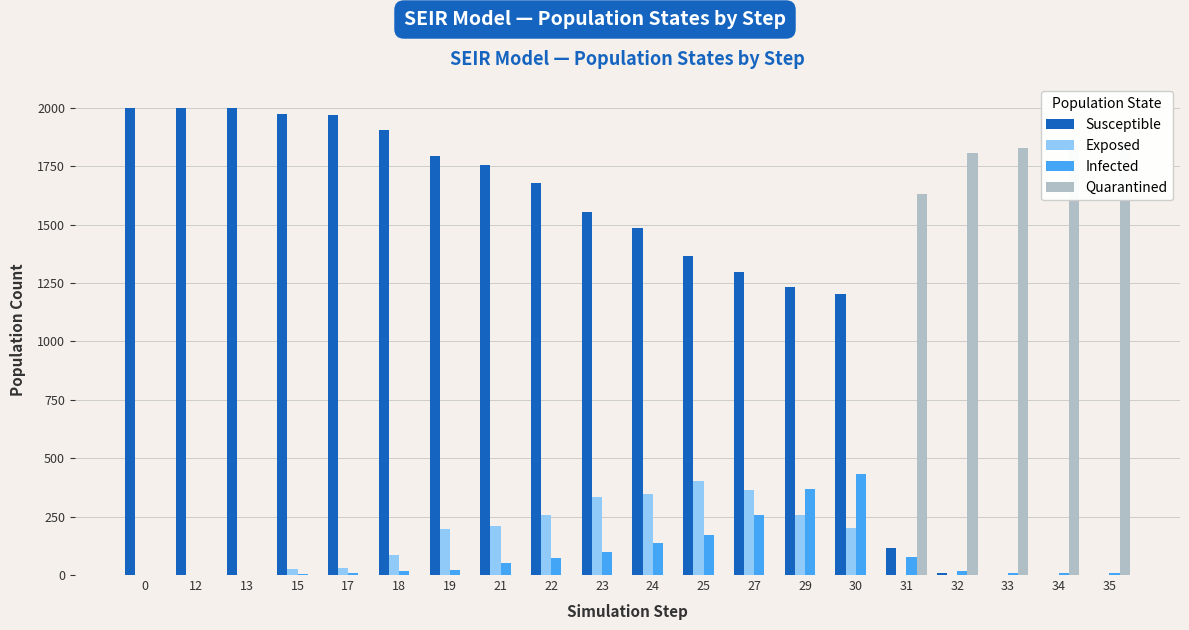

What is the difference between the maximum and minimum values in the Quarantined series?

1846